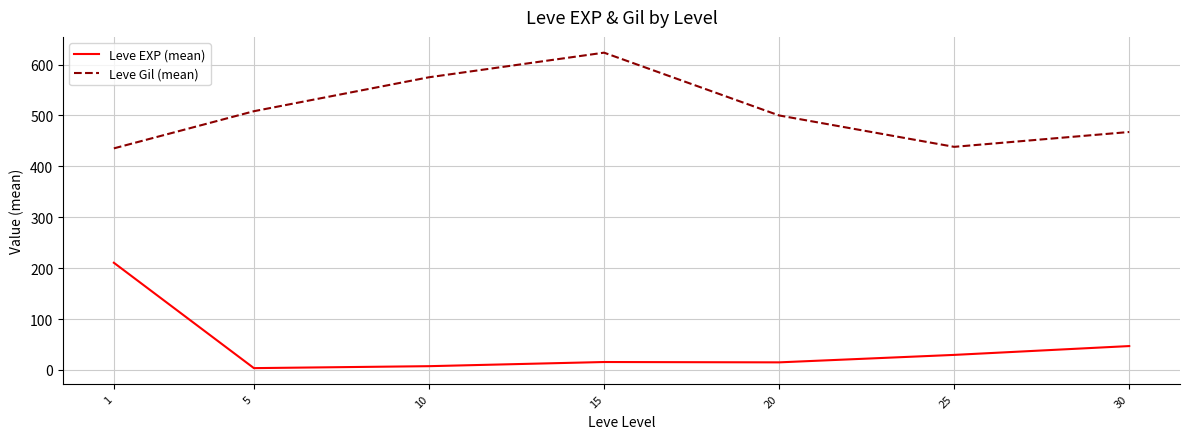

List the series in order of their peak value, lowest first.

Leve EXP (mean), Leve Gil (mean)